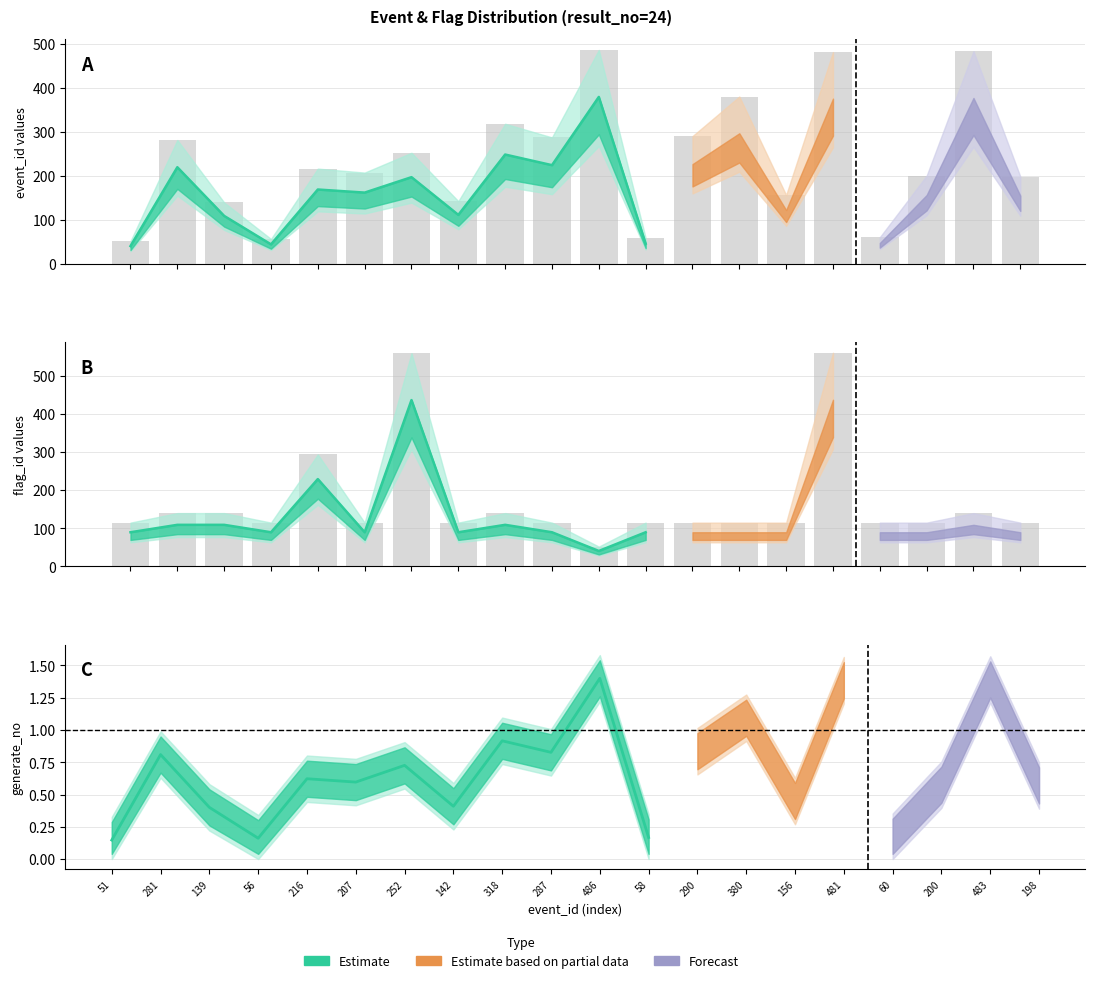

What is the spread (max minus min) of values at 142?

27